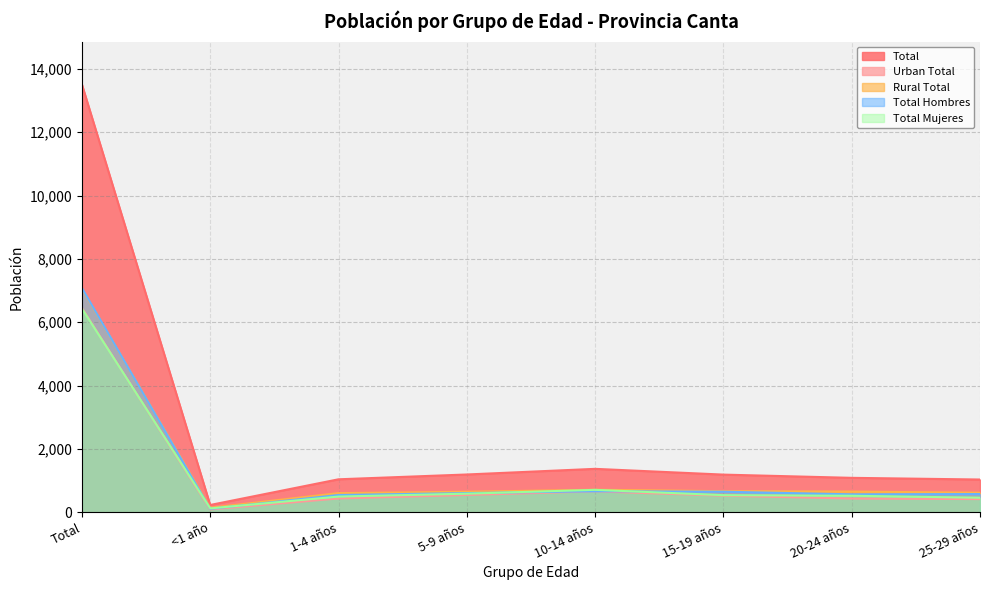

What position from the right is 1-4 años?

6